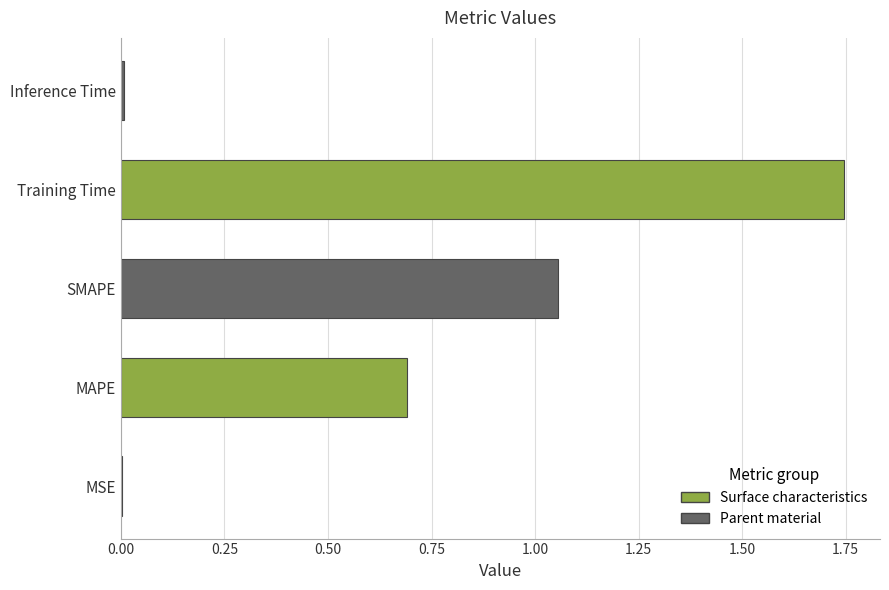

True or false: the data shows 0.0 at Inference Time.

True